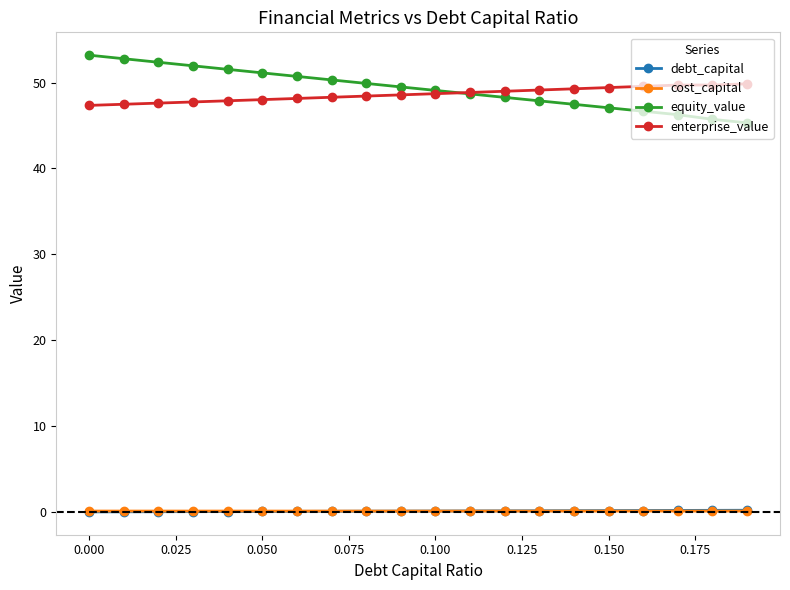

What is the sum of all cost_capital values?

1.9